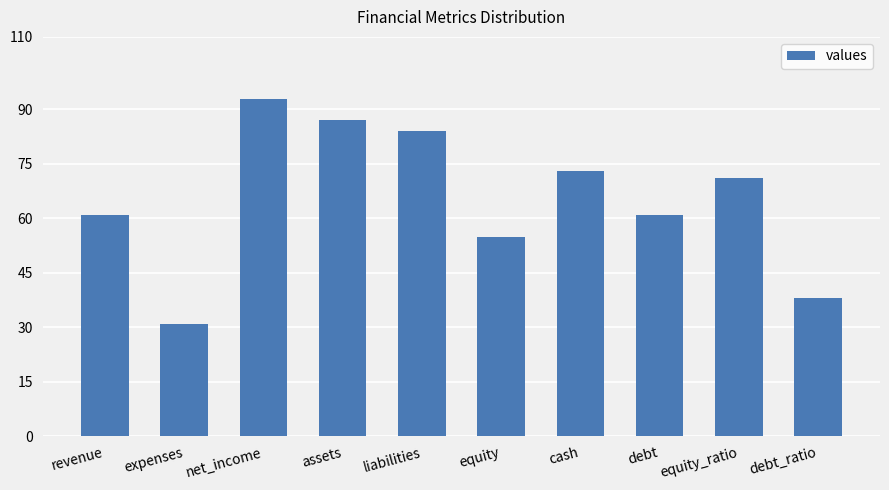

What is the ratio of the value at net_income to the value at assets?

1.1